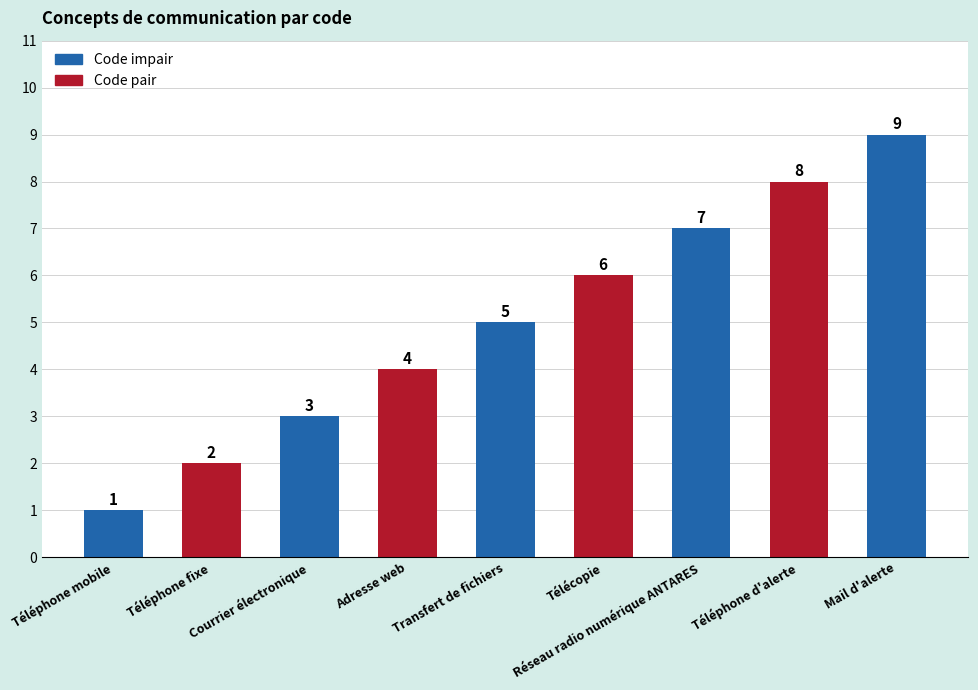

At which category does the chart reach its minimum across all series?

Téléphone mobile